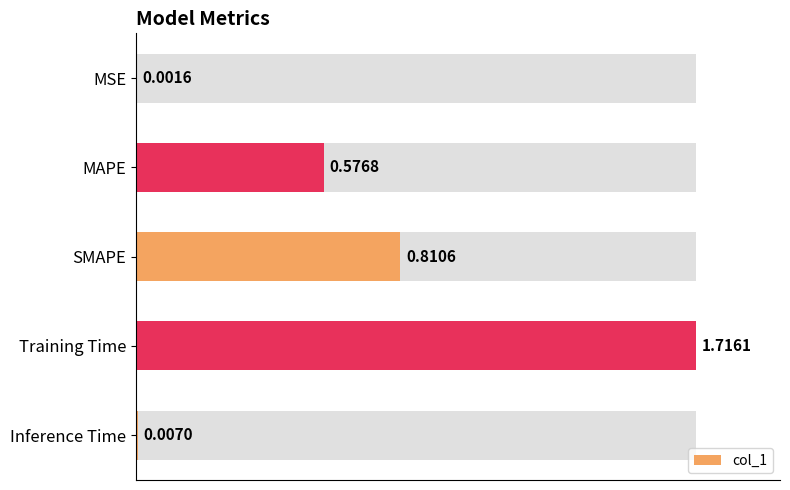

Reading left to right, extract all data points from this chart.

0.00=0.0	0.25=0.6	0.50=0.8	0.75=1.7	1.00=0.0